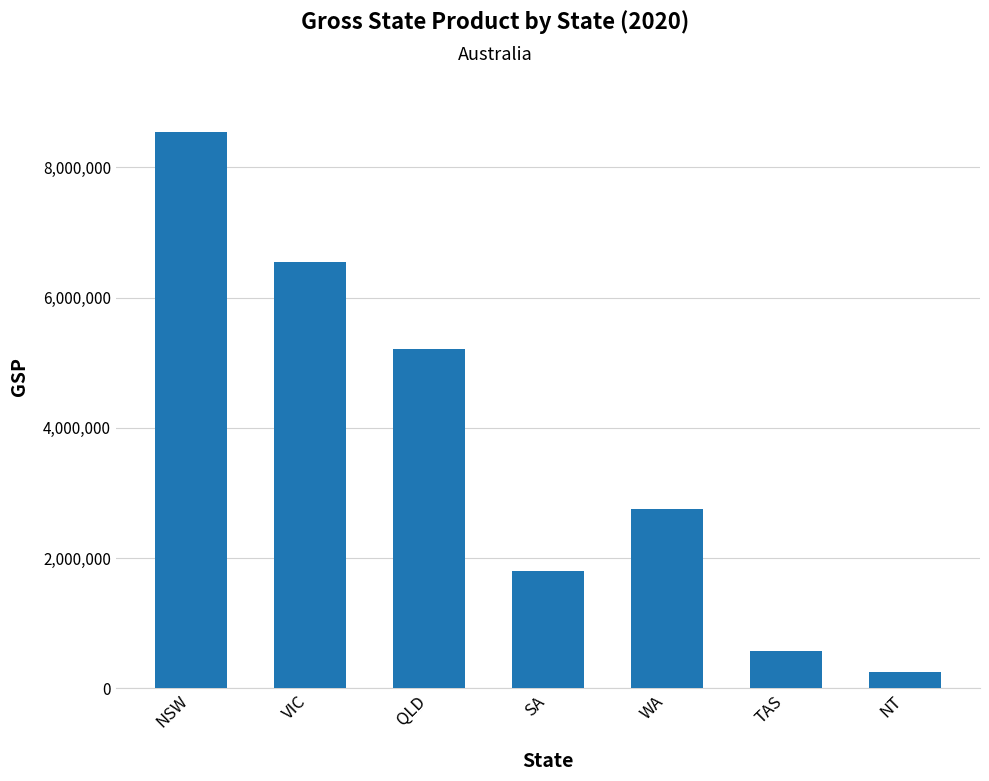

Approximately how many times larger is the value at WA compared to QLD?

0.5